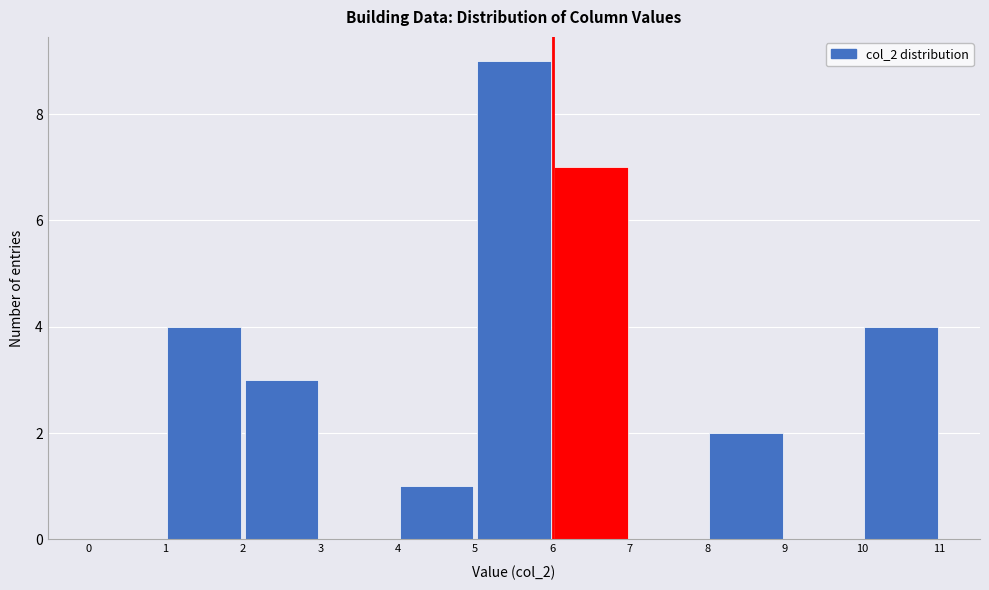

How tall is the bar that spans 6 to 7 on the x-axis? The values are not printed on the chart, so give them approximately, as read against the axis.

7